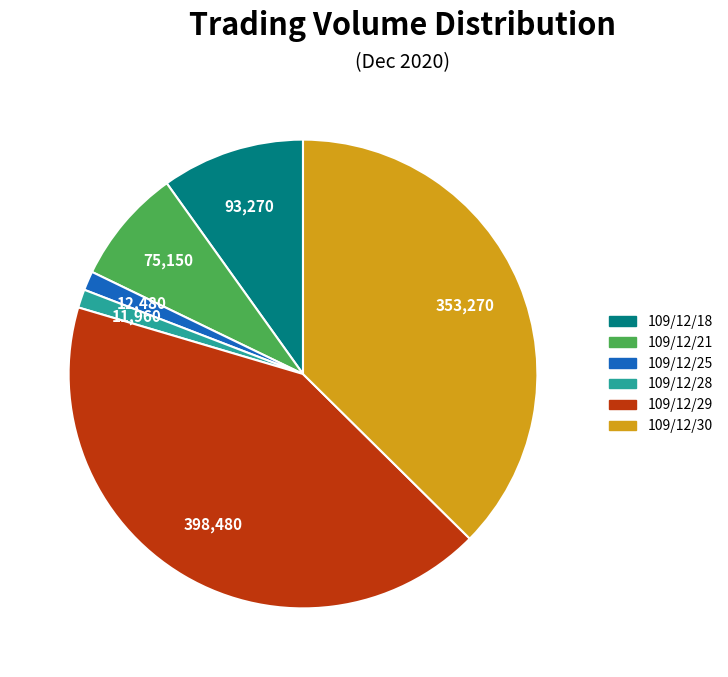

What is the ratio of the value at 109/12/21 to the value at 109/12/28?

6.3